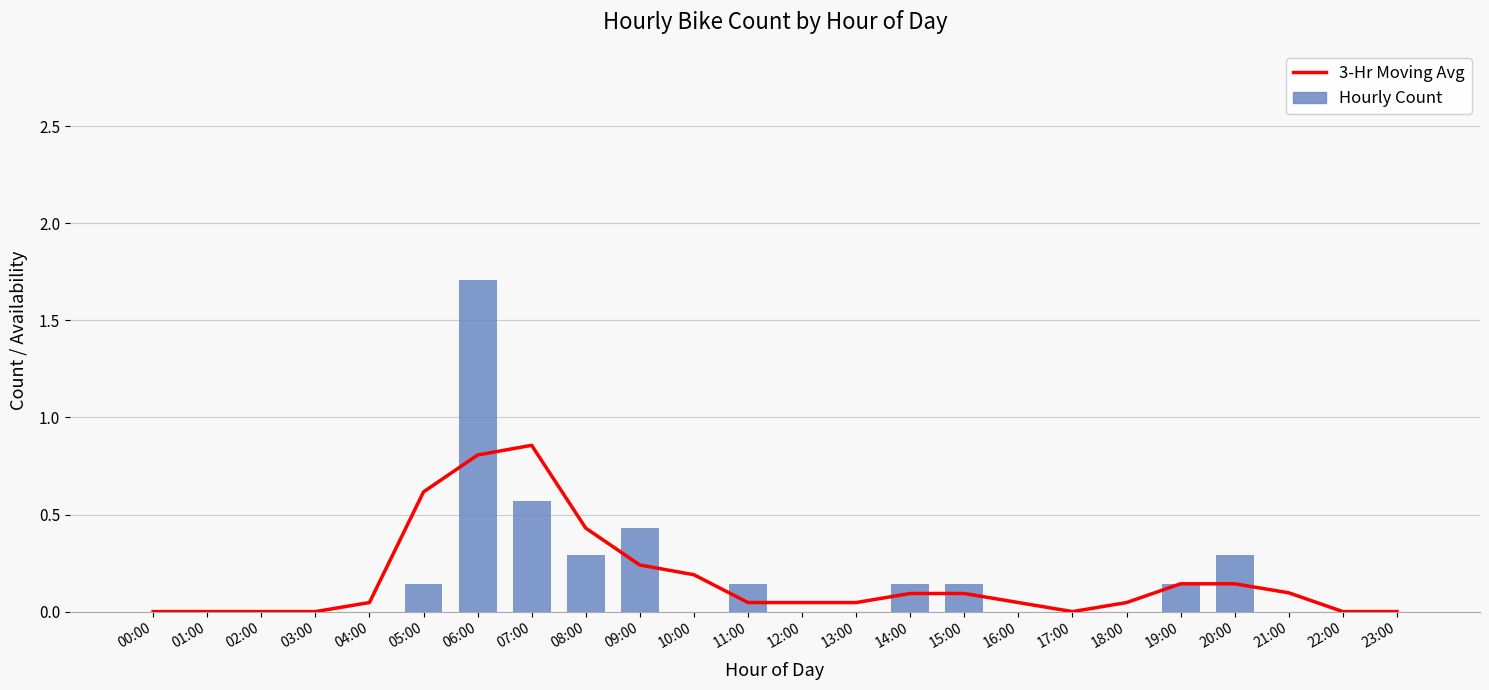

Reading right to left, list all the values displayed in this chart.

3-Hr Moving Avg: 0.0	0.0	0.1	0.1	0.1	0.0	0.0	0.0	0.1	0.1	0.0	0.0	0.0	0.2	0.2	0.4	0.9	0.8	0.6	0.0	0.0	0.0	0.0	0.0
Hourly Count: 0.0	0.0	0.0	0.3	0.1	0.0	0.0	0.0	0.1	0.1	0.0	0.0	0.1	0.0	0.4	0.3	0.6	1.7	0.1	0.0	0.0	0.0	0.0	0.0